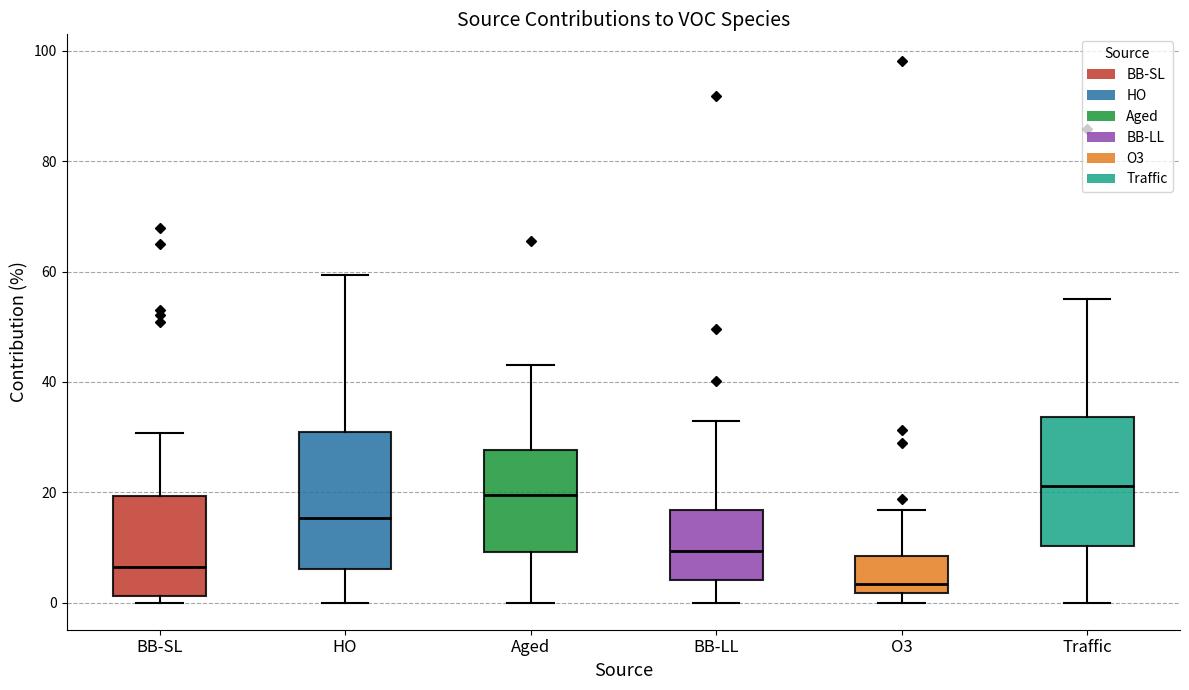

Reading left to right, transcribe this box plot: for each box, give where its median line is, the range the box spans, and where its two whiskers end, as read against the y-axis. The values are not printed on the chart, so give them approximately, as read against the axis.

BB-SL: median 6, box 2 to 20, whiskers 0 to 30
HO: median 16, box 6 to 30, whiskers 0 to 60
Aged: median 20, box 10 to 28, whiskers 0 to 44
BB-LL: median 10, box 4 to 16, whiskers 0 to 32
O3: median 4, box 2 to 8, whiskers 0 to 16
Traffic: median 22, box 10 to 34, whiskers 0 to 56